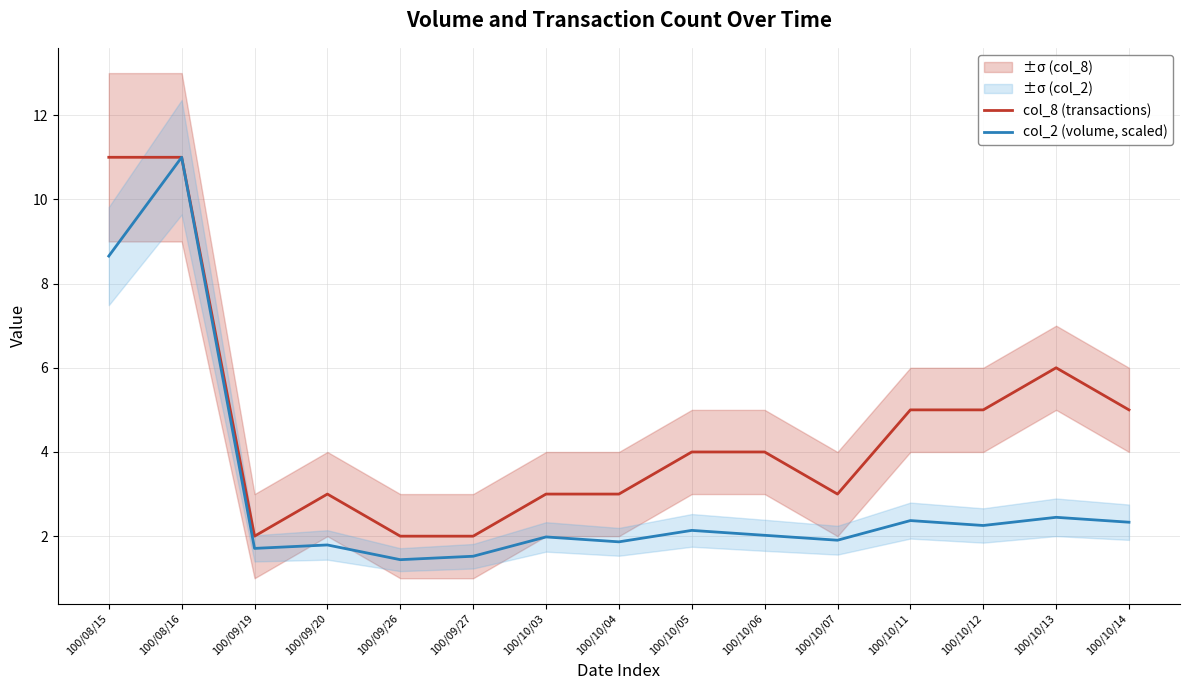

How many lines are shown in the chart?

2